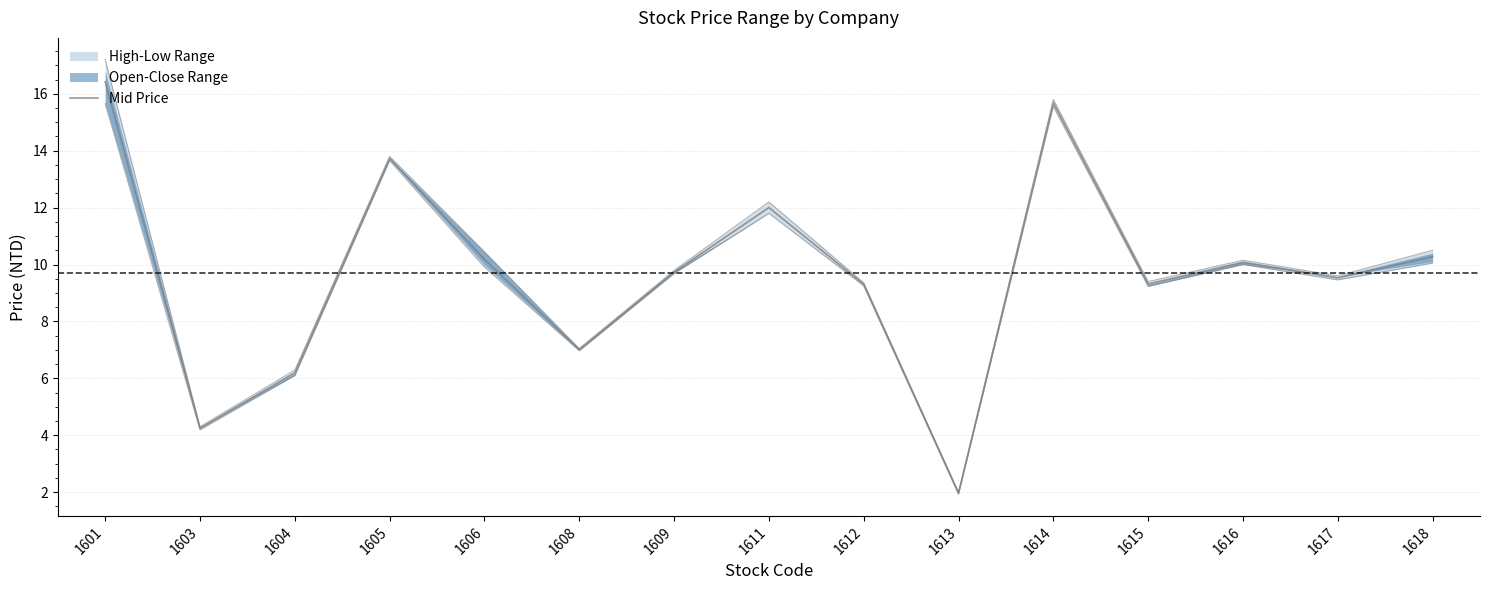

What is the smallest value displayed?

2.0